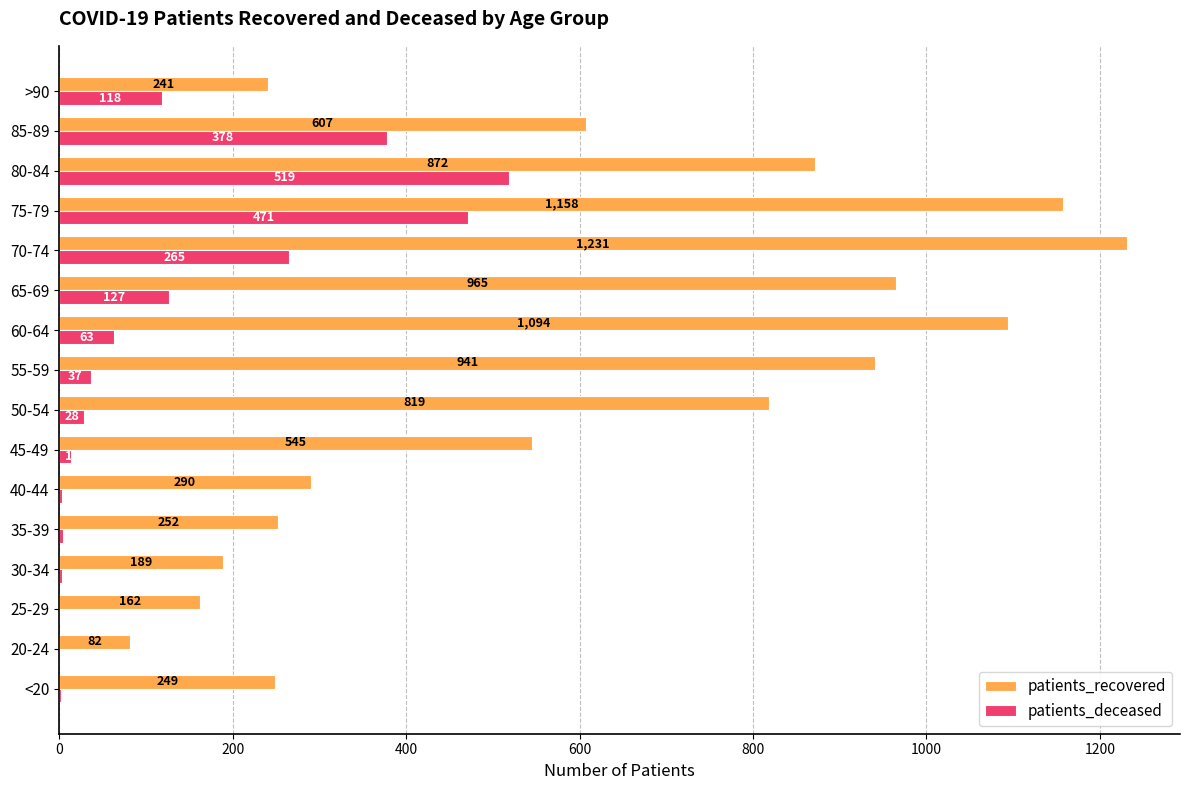

What is the greatest value displayed?

1231